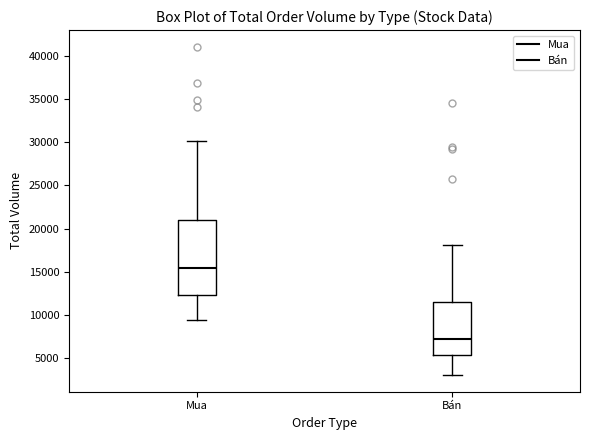

Which box's median line is the highest?

Mua